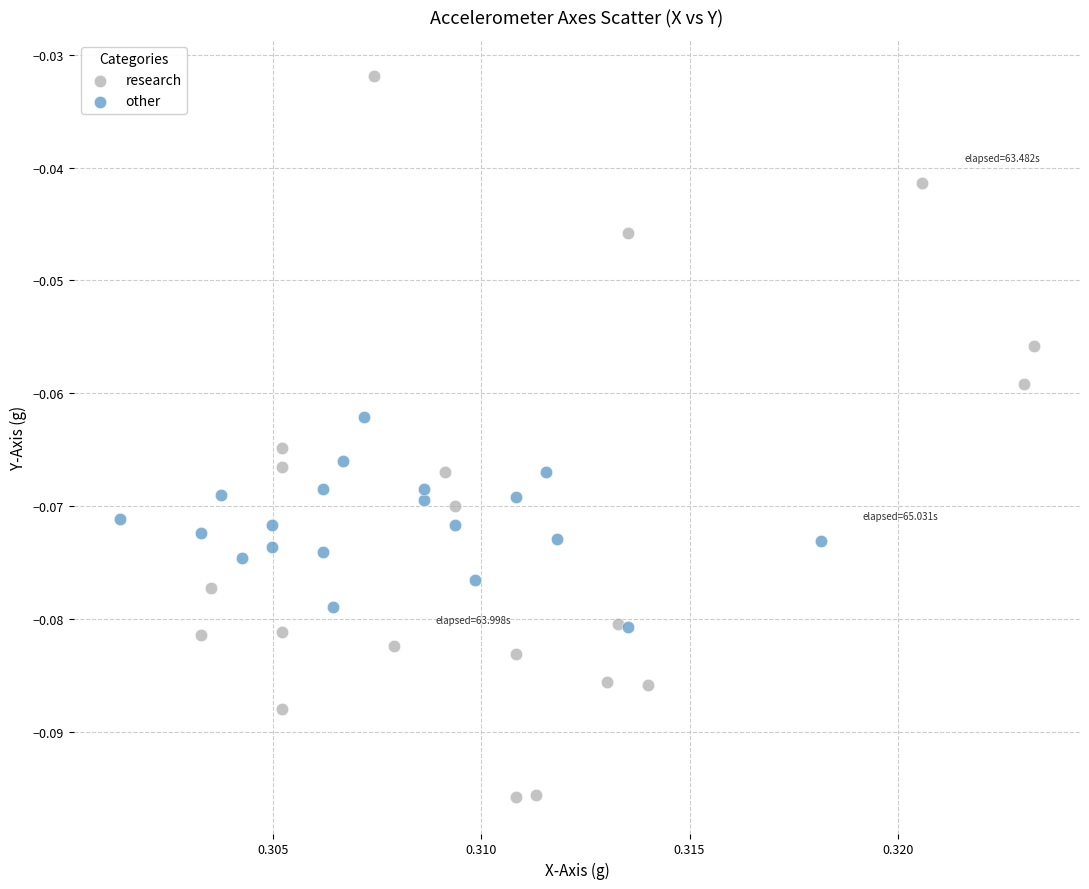

Which series reaches the maximum Y coordinate?

research